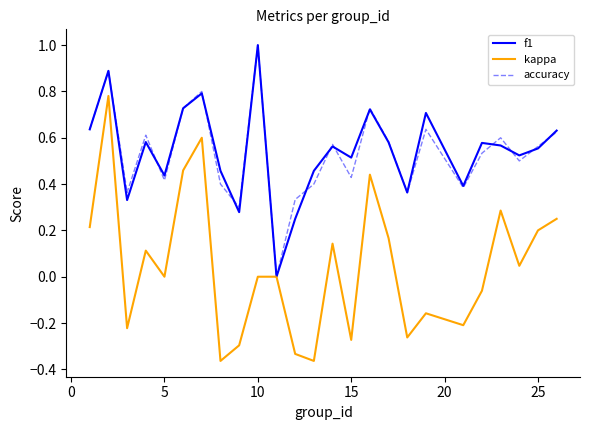

How many lines are shown in the chart?

3